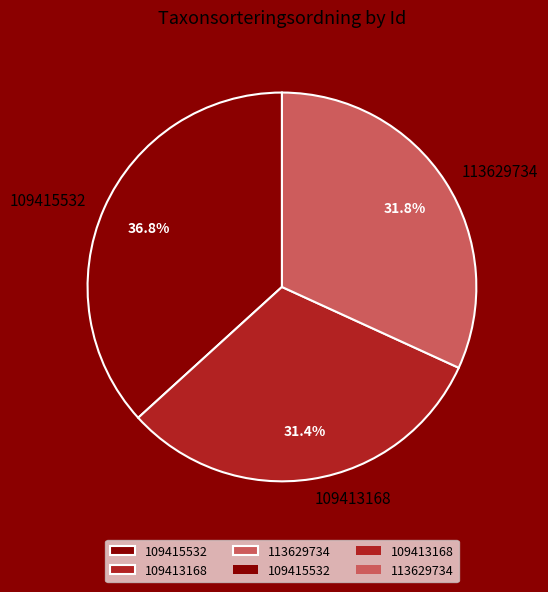

What percentage do 113629734 and 109415532 together represent?

68.6%